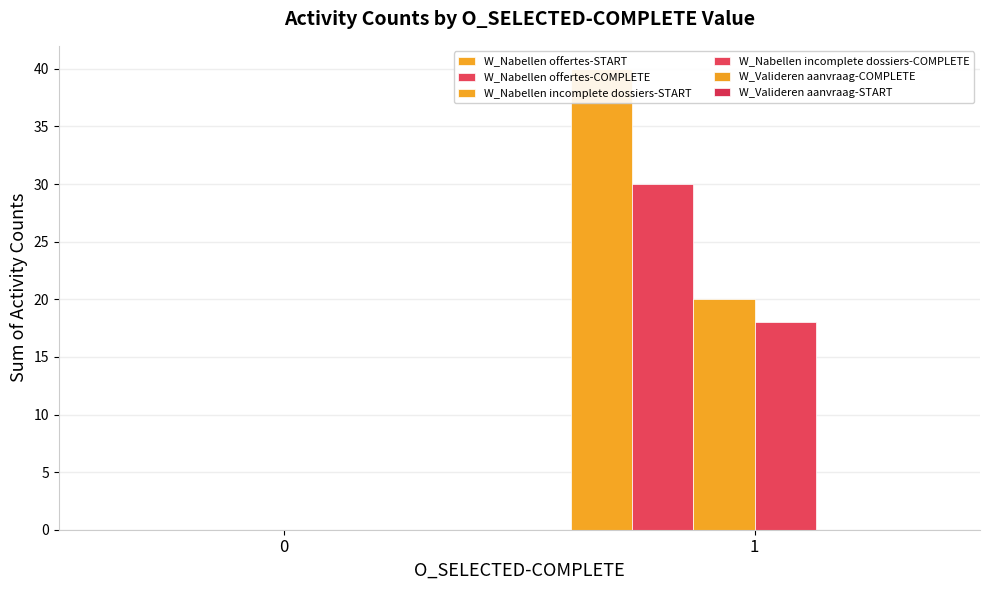

How many bars are there in each group?

6